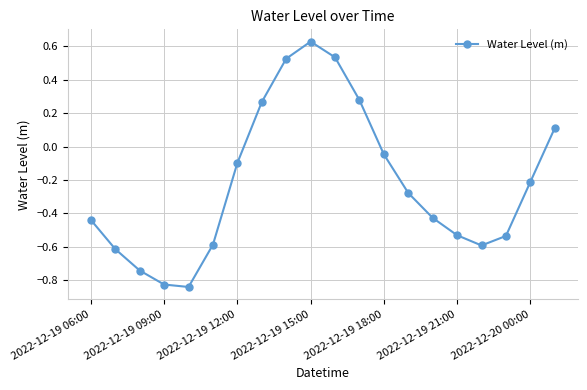

How many interior local peaks (higher than both neighbors) does the data have?

1